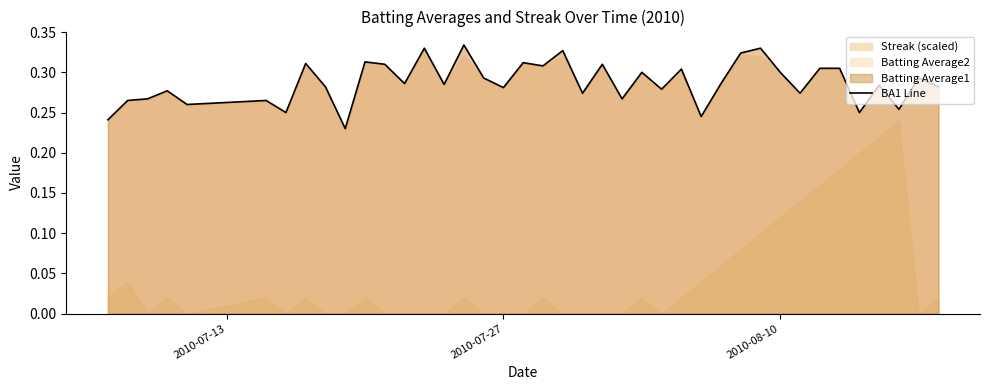

Reading left to right, list all the values displayed in this chart.

0.2	0.3	0.3	0.3	0.3	0.3	0.2	0.3	0.3	0.2	0.3	0.3	0.3	0.3	0.3	0.3	0.3	0.3	0.3	0.3	0.3	0.3	0.3	0.3	0.3	0.3	0.3	0.2	0.3	0.3	0.3	0.3	0.3	0.3	0.3	0.2	0.3	0.3	0.3	0.3